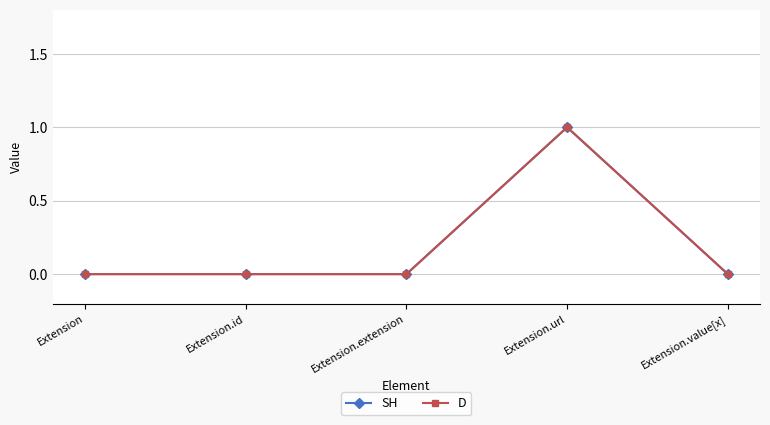

Does the chart have visible grid lines?

Yes